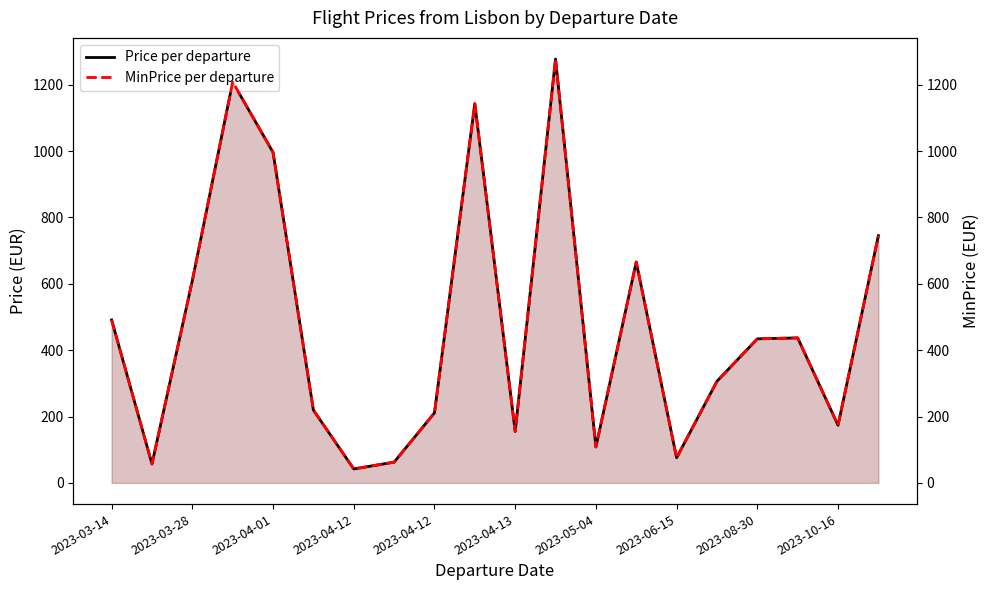

Is it true that MinPrice per departure equals 505.6 at 2023-04-12?

False